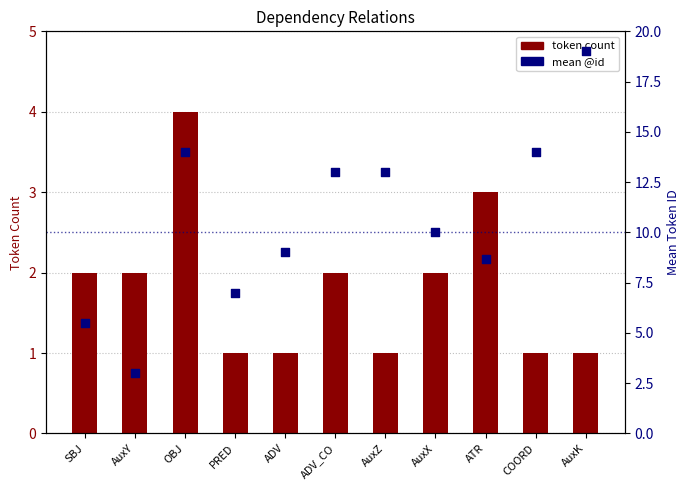

Which series has the largest total across all categories?

mean @id